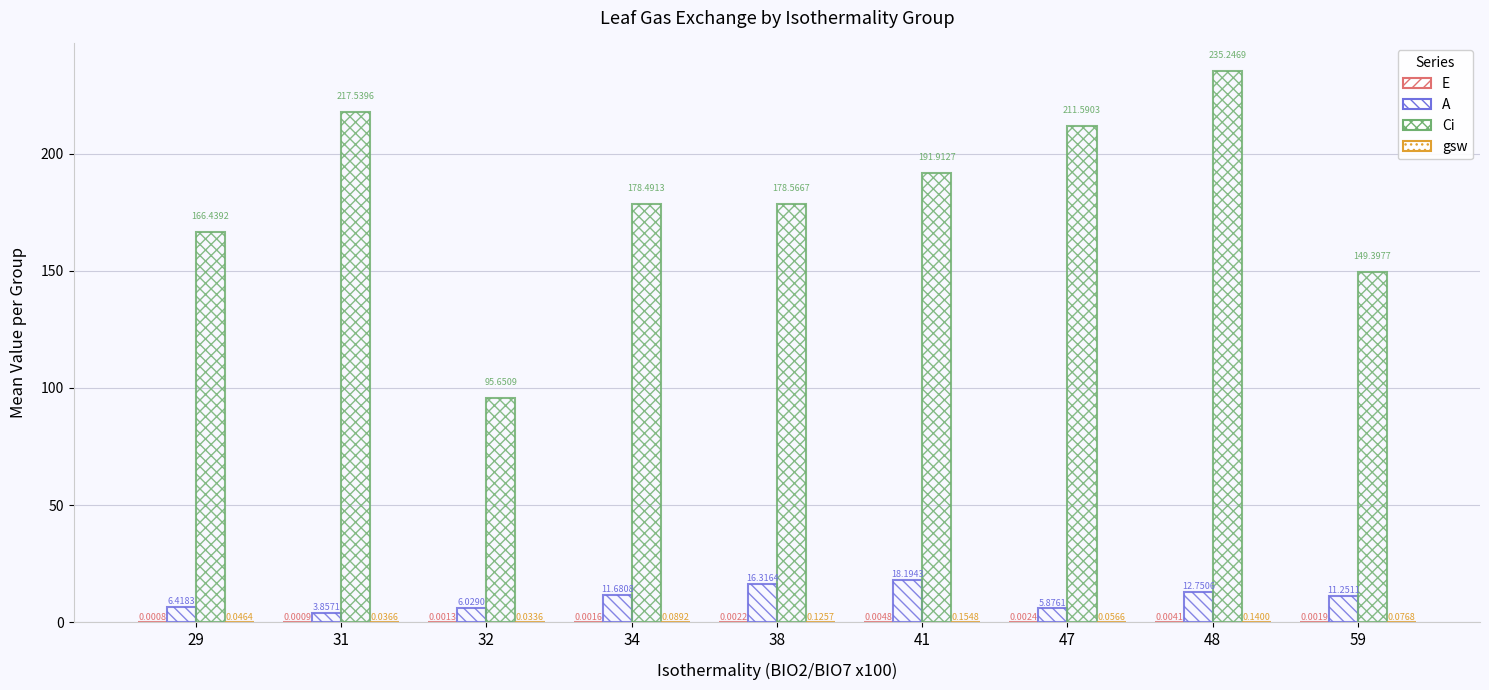

Does the chart contain stacked bars?

No